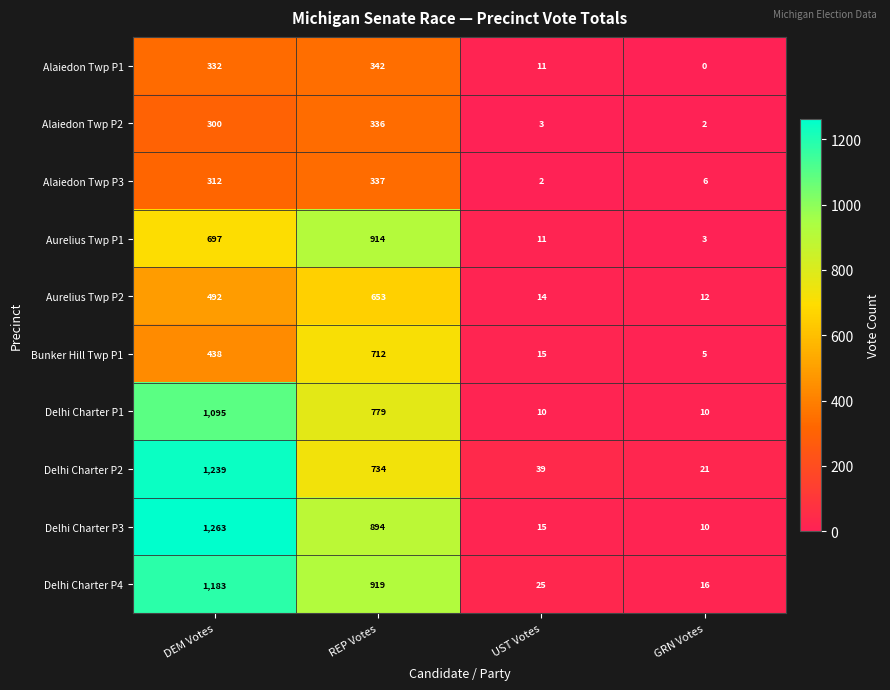

What is the difference between the Delhi Charter P3 values at DEM Votes and UST Votes?

1248